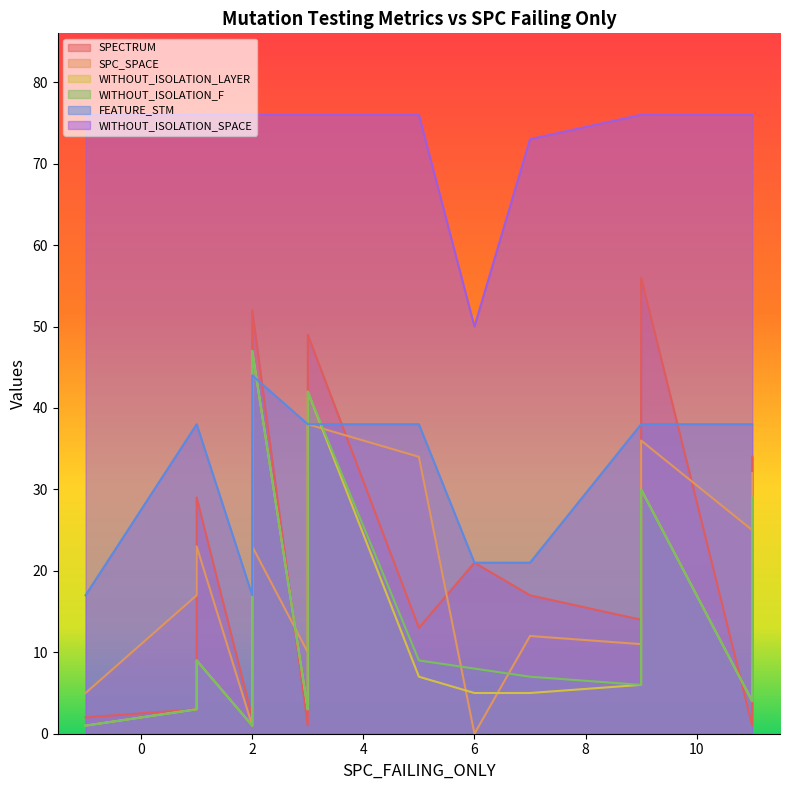

Between 23 and 10, which is larger?

23